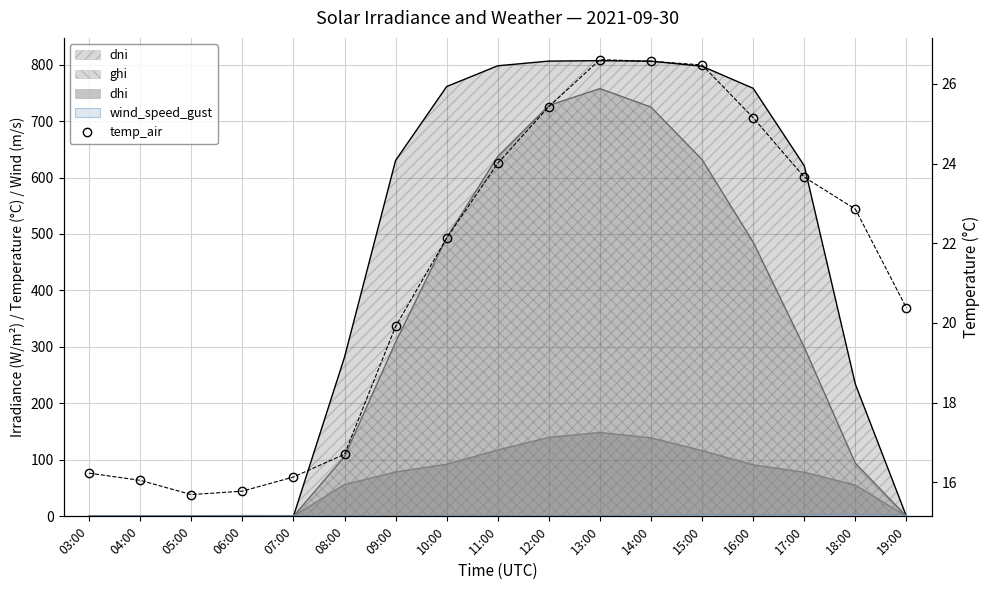

Rank the categories by value from lowest to highest.

05:00, 06:00, 04:00, 07:00, 03:00, 08:00, 09:00, 19:00, 10:00, 18:00, 17:00, 11:00, 16:00, 12:00, 15:00, 14:00, 13:00